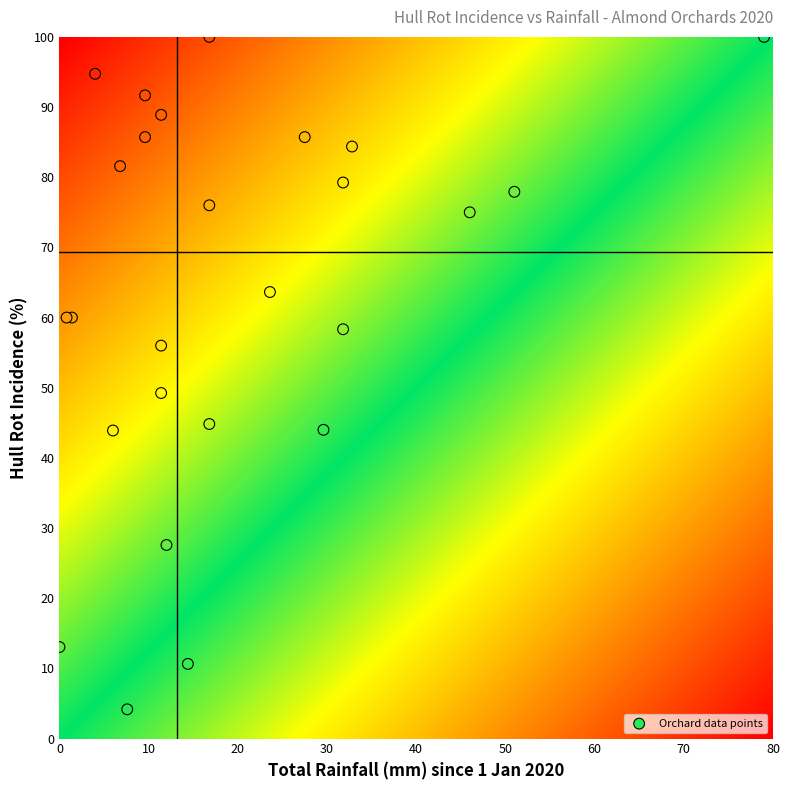

What Y value in the scatter plot is closest to 52?

49.2